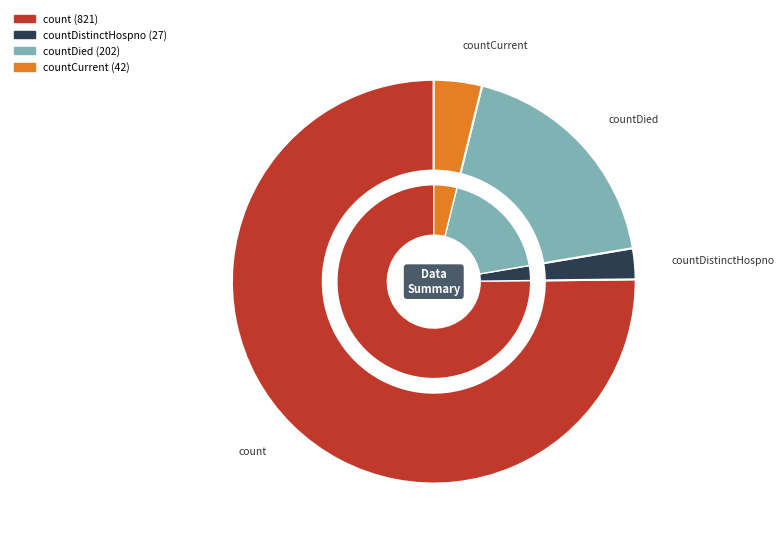

Does count account for over 50% of the chart?

Yes